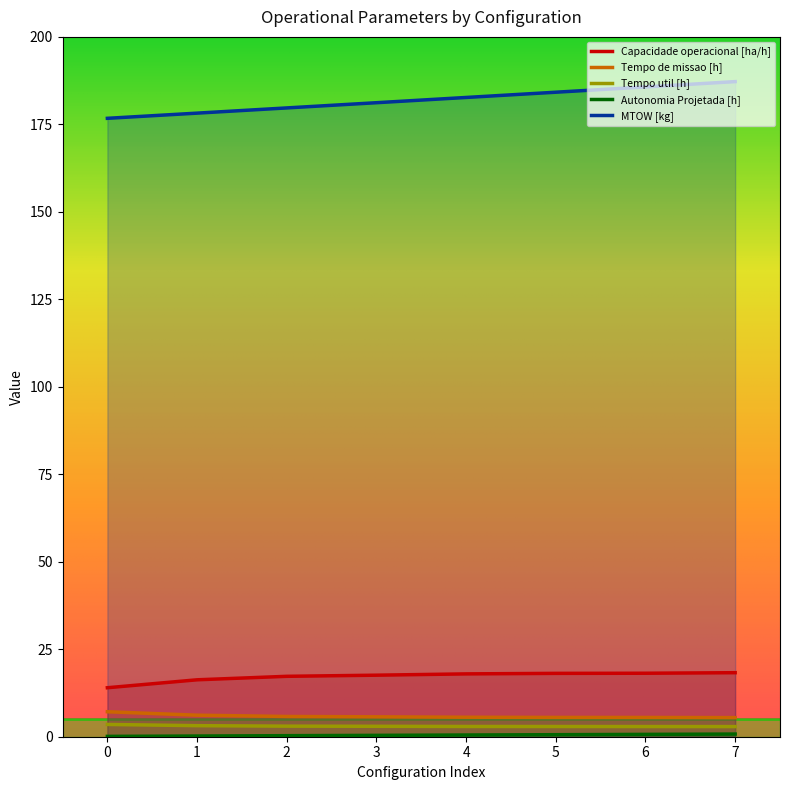

True or false: MTOW [kg] and Autonomia Projetada [h] cross at least once.

False